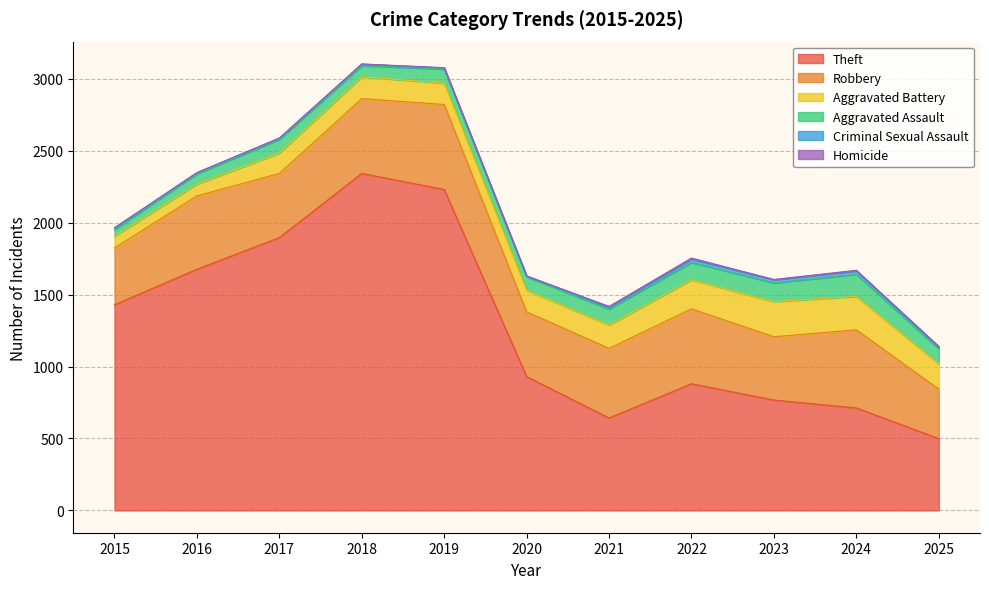

How many data points in Homicide are above 2?

5